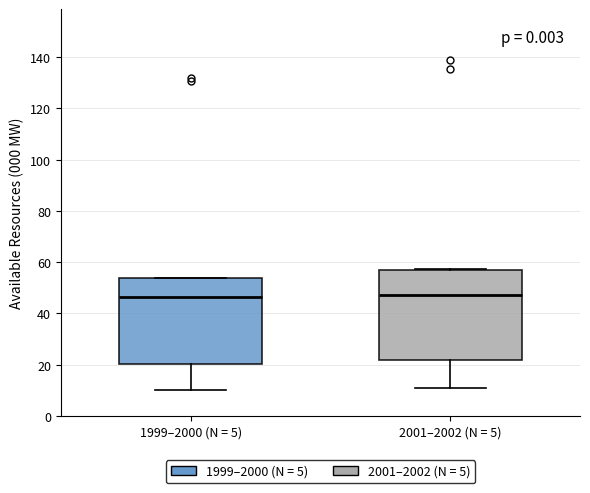

Reading left to right, read every box against the y-axis: the position of its median line, the range the box covers, and the ends of its whiskers. The values are not printed on the chart, so give them approximately, as read against the axis.

1999–2000 (N = 5): median 46, box 20 to 54, whiskers 10 to 54
2001–2002 (N = 5): median 48, box 22 to 56, whiskers 12 to 58